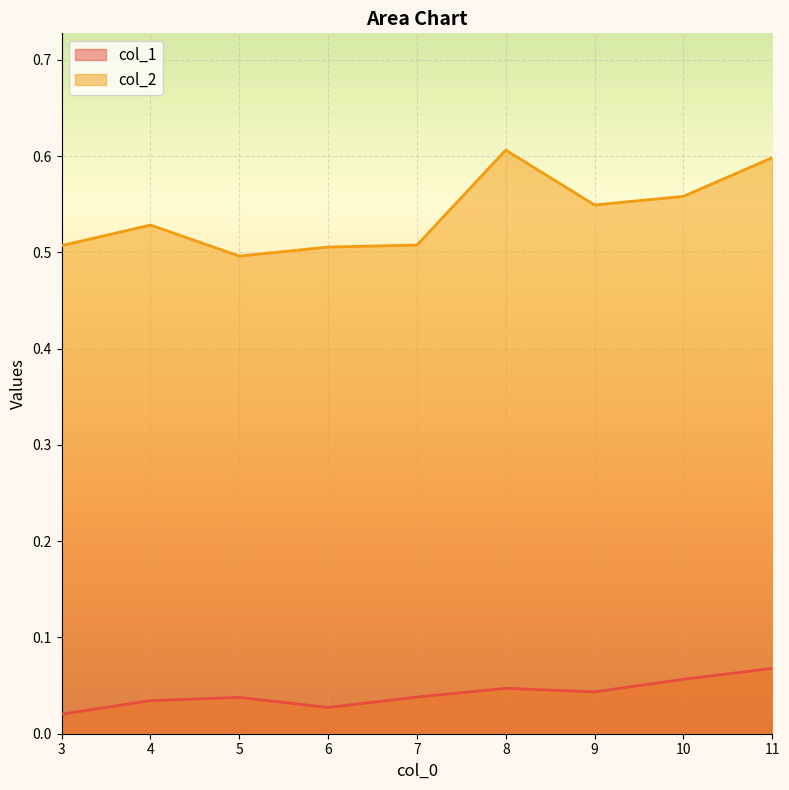

How many lines are shown in the chart?

2